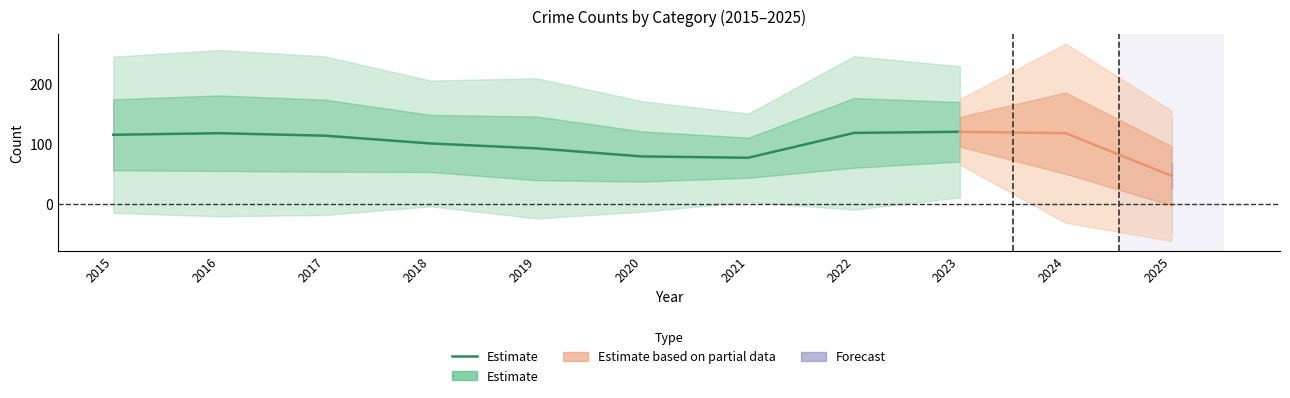

How many points are higher than both their immediate neighbors (excluding endpoints)?

1